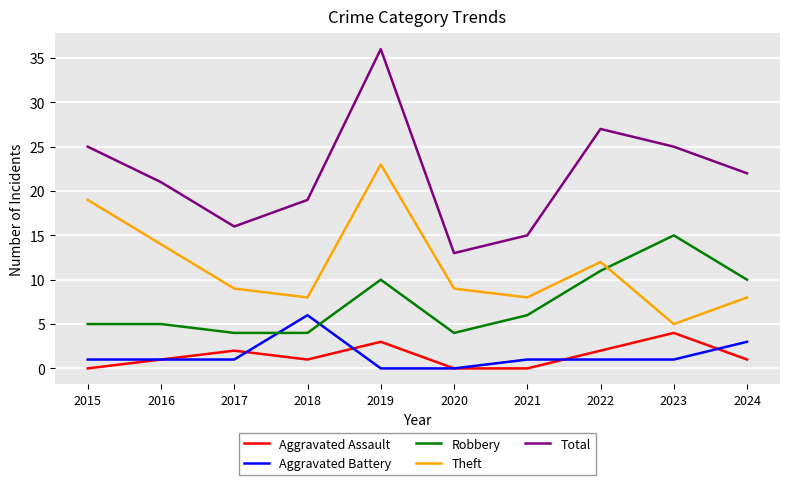

Which series has the largest range (max minus min)?

Total